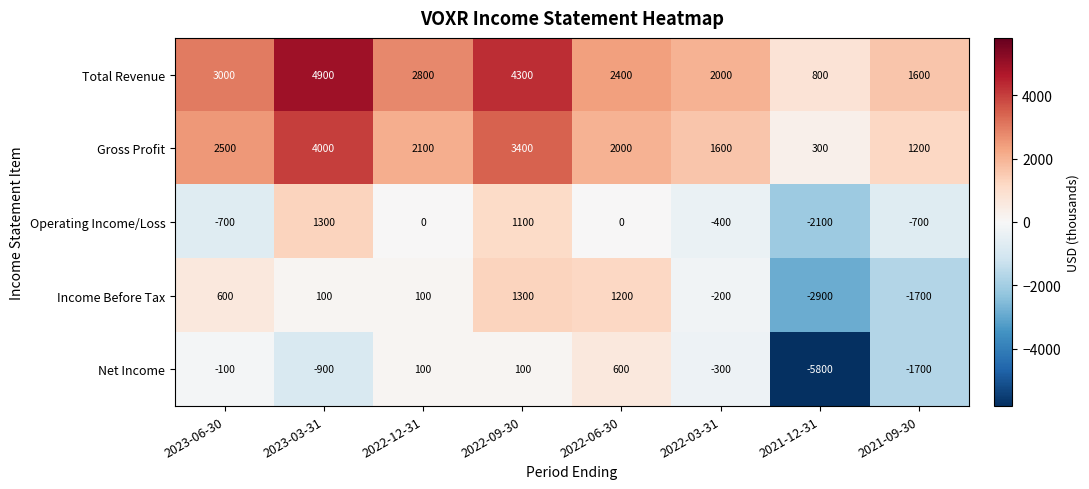

What is the difference between the second highest and second lowest values in the Total Revenue series?

2700